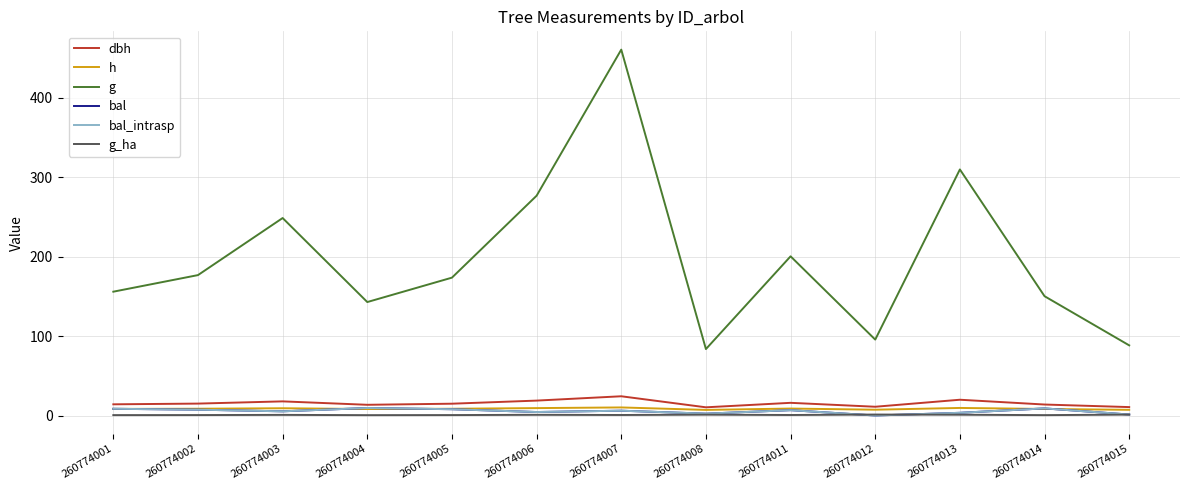

What is the total value across all series at 260774002?

215.5